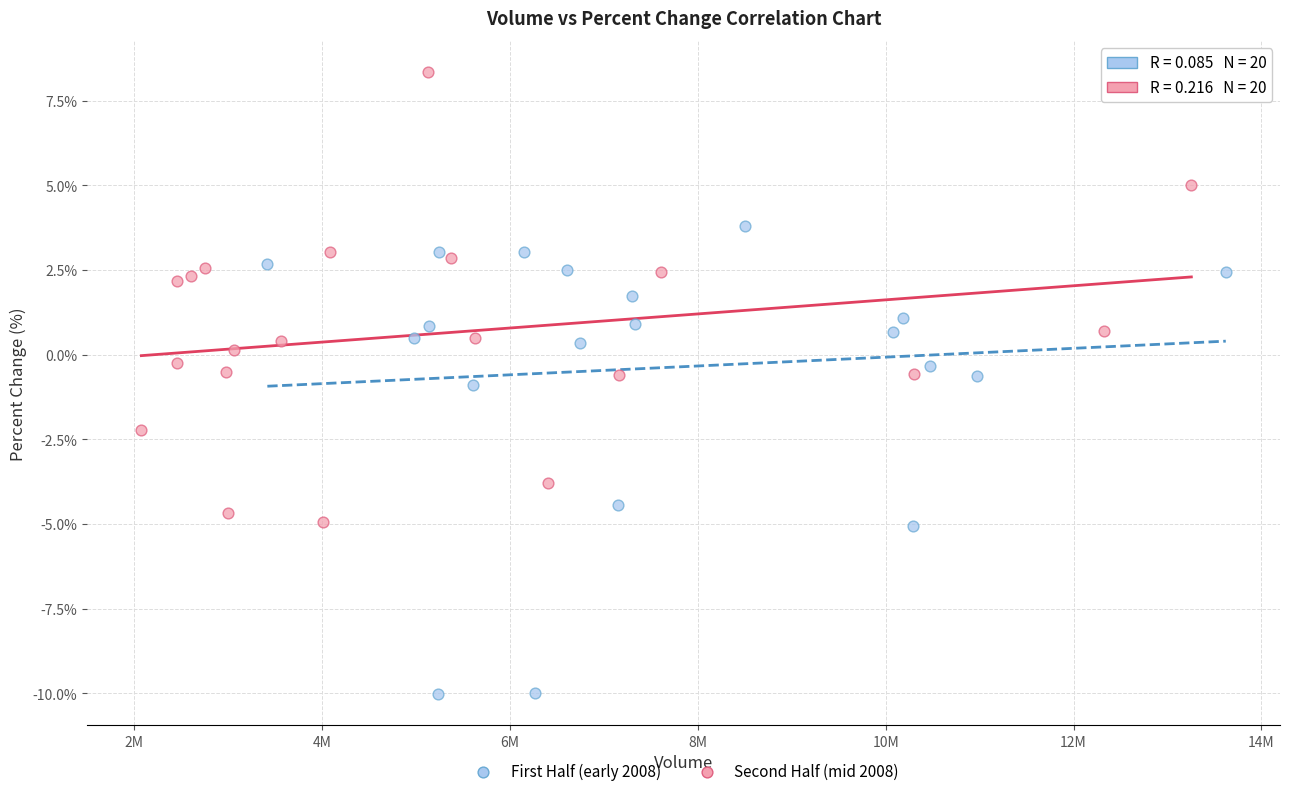

What are all the series names shown in the legend?

First Half (early 2008), Second Half (mid 2008)